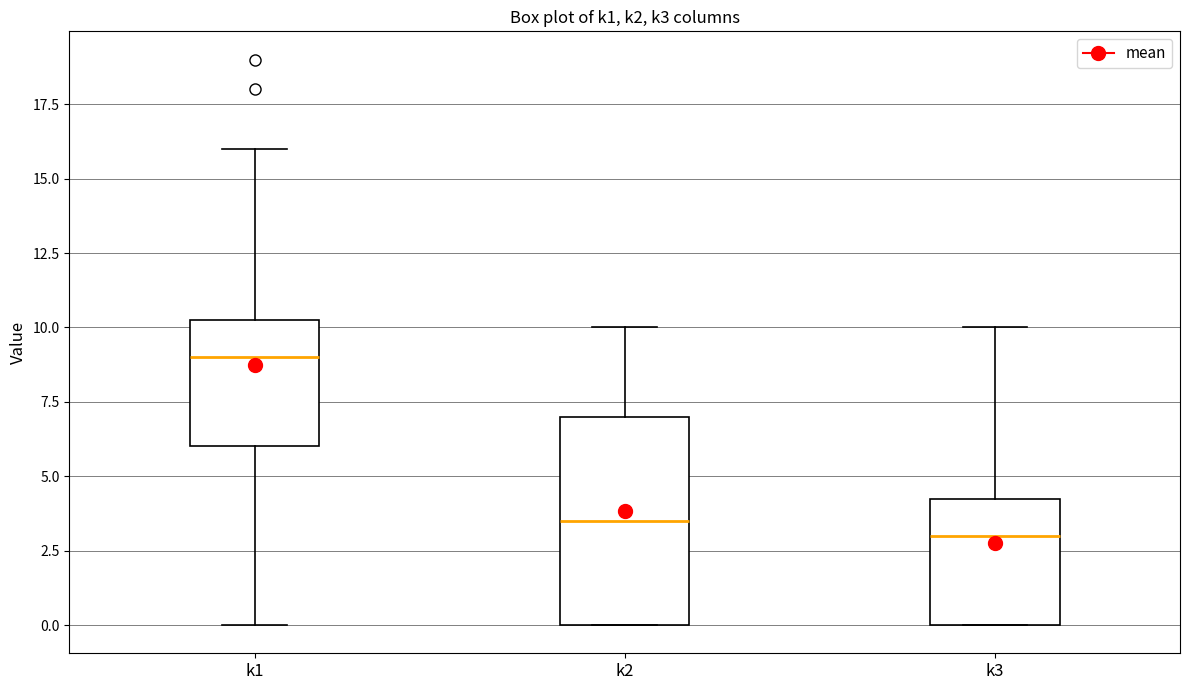

Where does the median line of the box for k3 sit on the y-axis? The values are not printed on the chart, so give them approximately, as read against the axis.

3.0